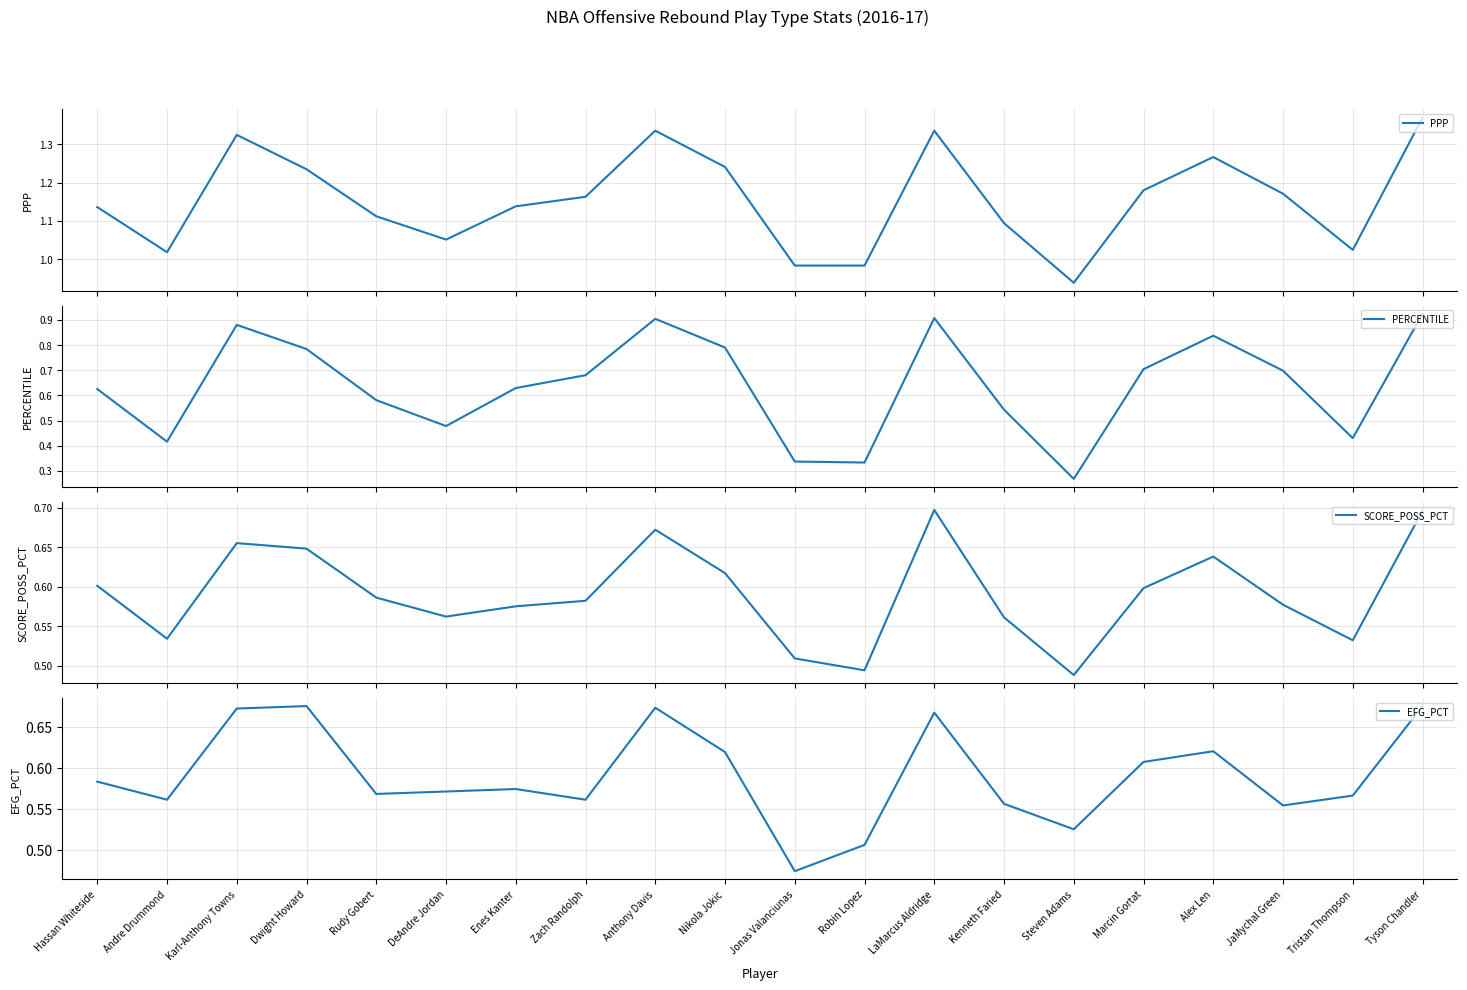

How many times do EFG_PCT and PERCENTILE cross each other?

10